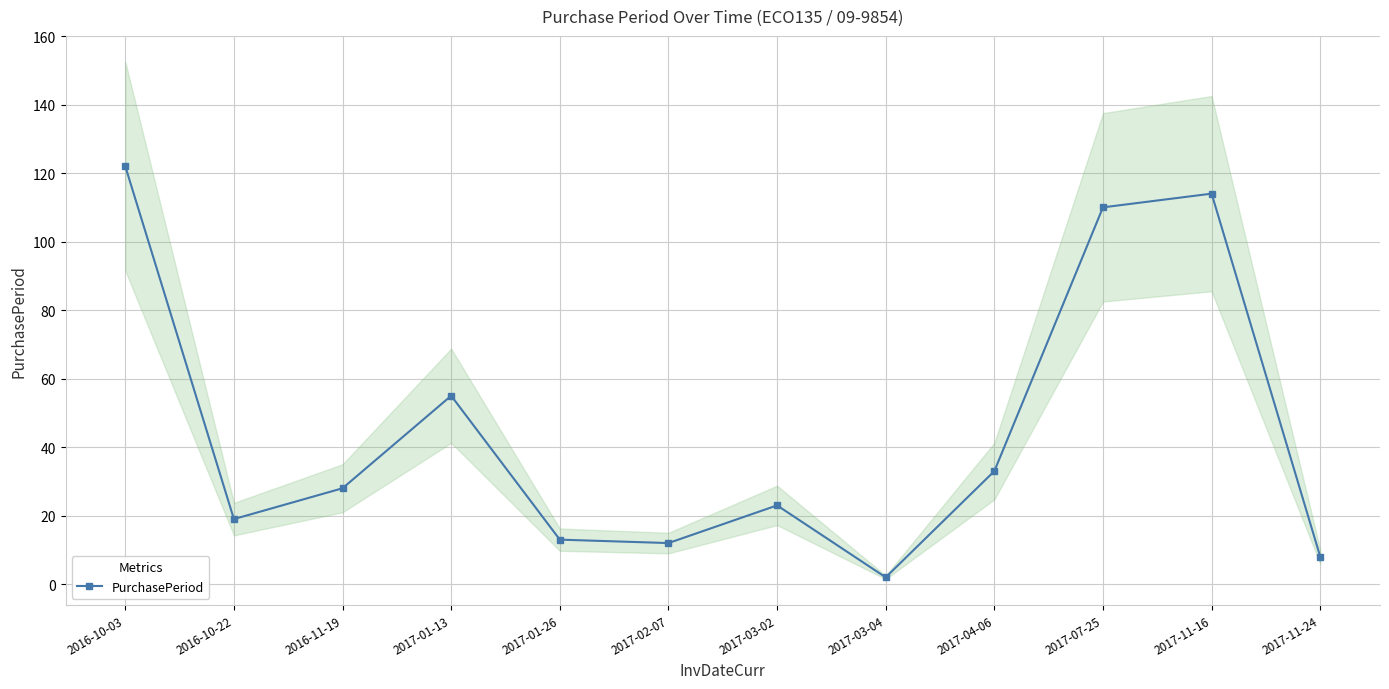

Which label corresponds to the largest value in the chart?

2016-10-03